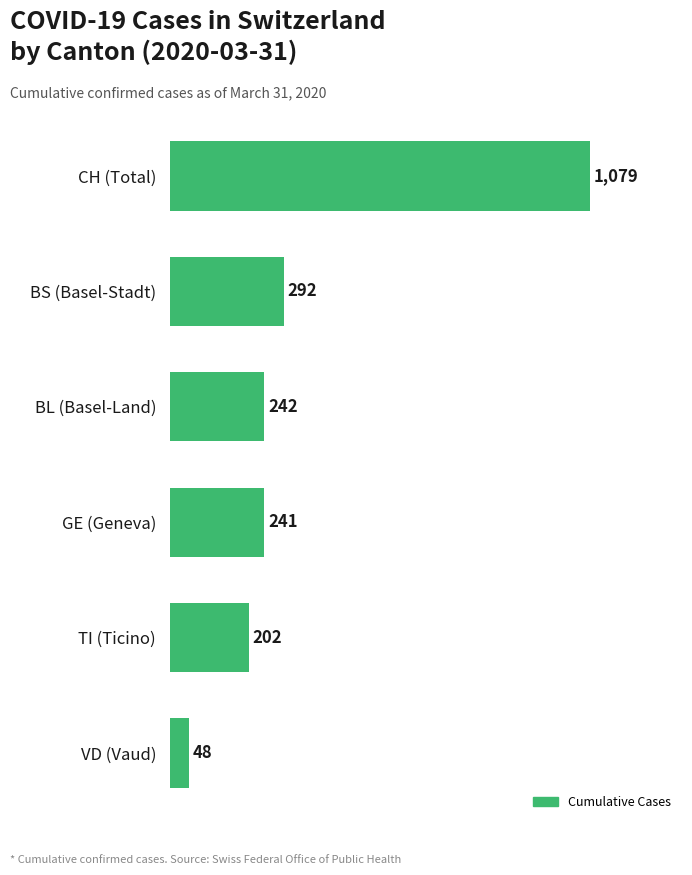

What is the sum of all values?

2104